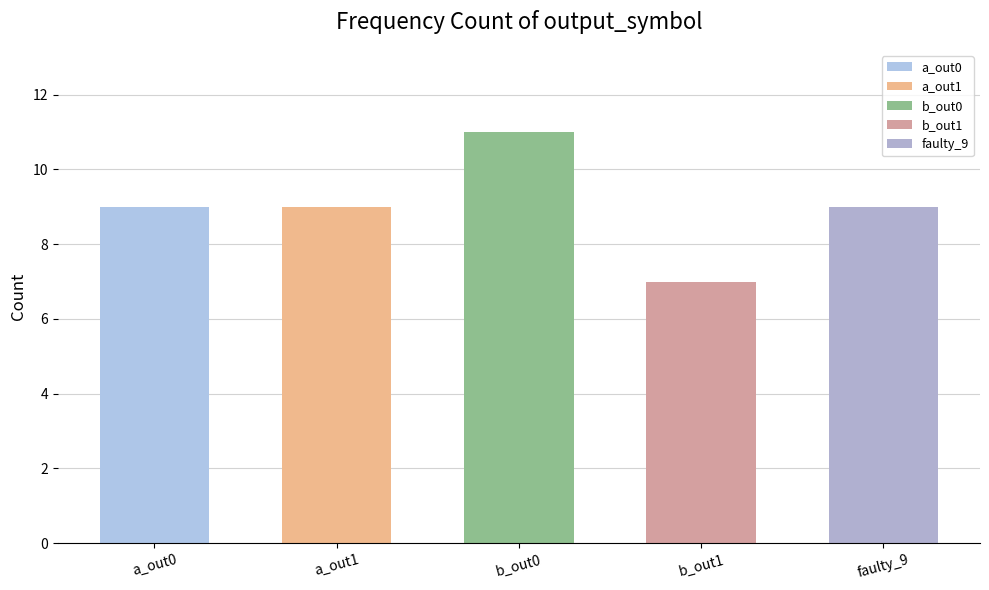

What is the sum of the values at a_out0 and b_out1?

16